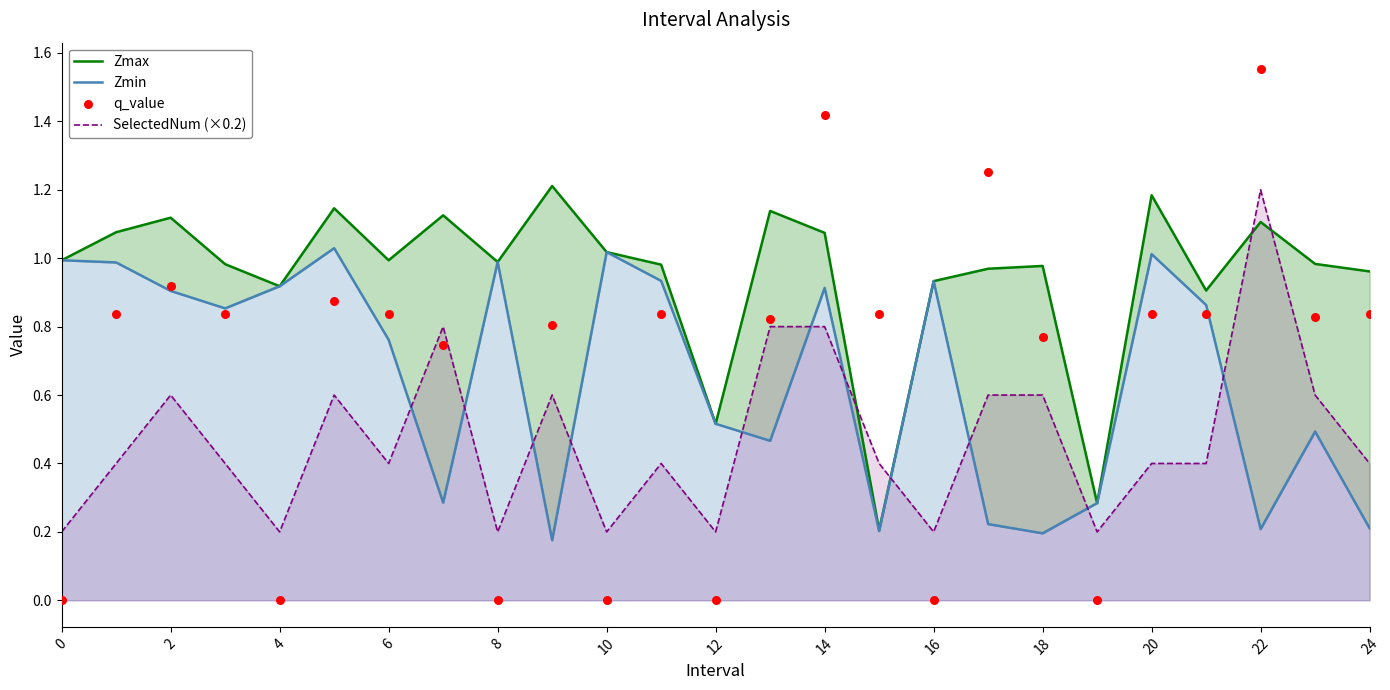

At how many categories does at least one series exceed 1?

11